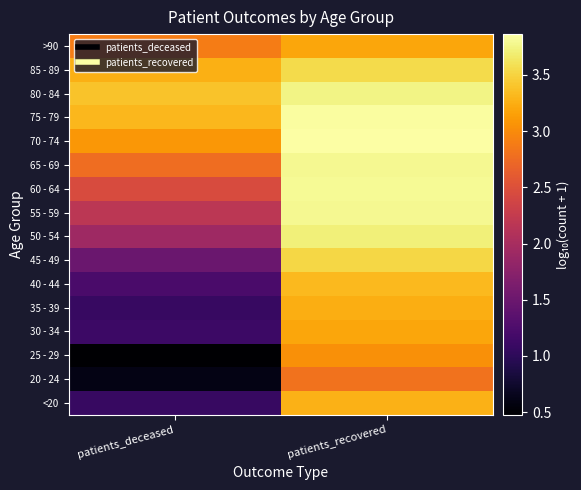

At which category does the chart reach its peak across all series?

patients_recovered